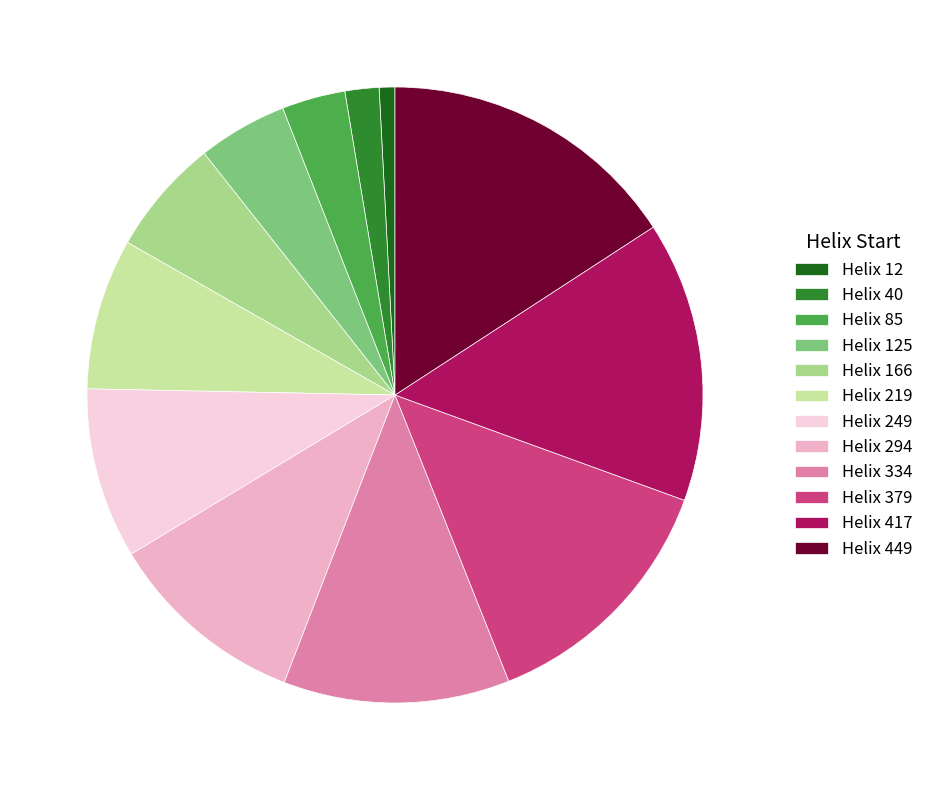

Is it true that Helix 449 is 16% of the pie?

True